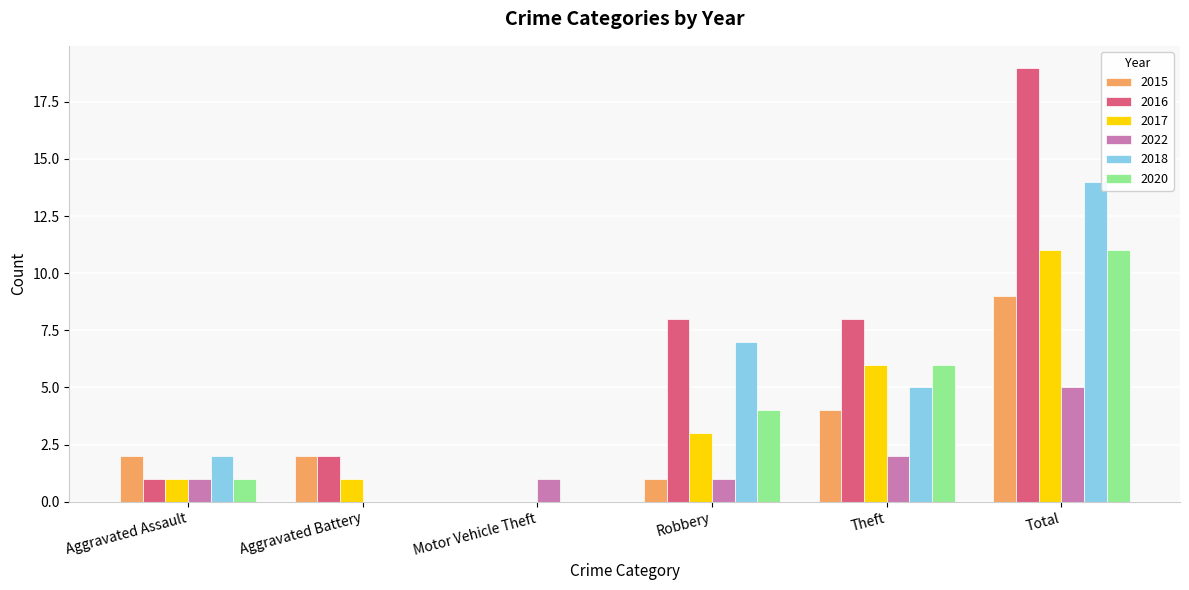

Which label corresponds to the largest value in the chart?

Total